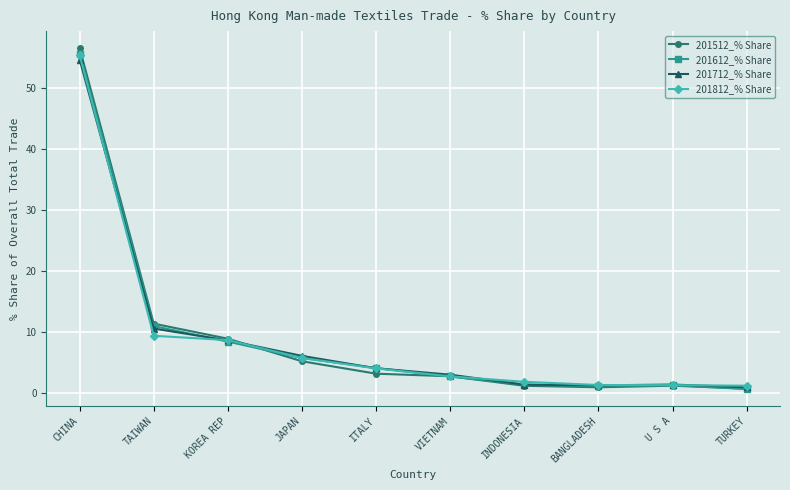

What is the smallest value displayed?

0.7